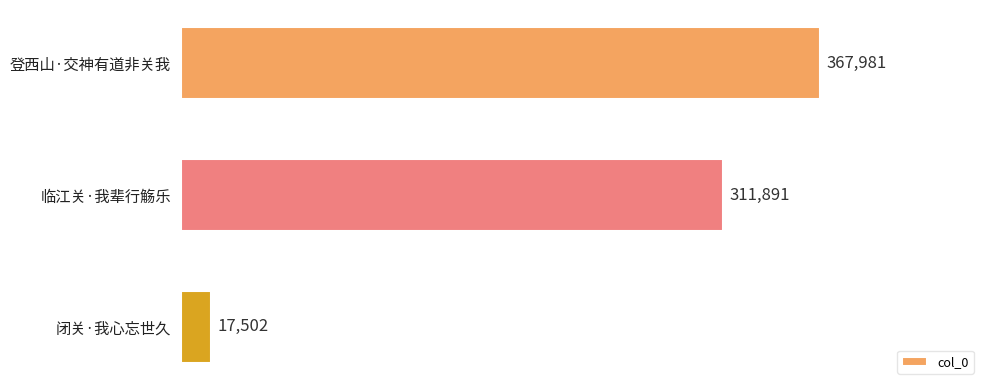

Rank the categories by value from lowest to highest.

闭关·我心忘世久, 临江关·我辈行觞乐, 登西山·交神有道非关我